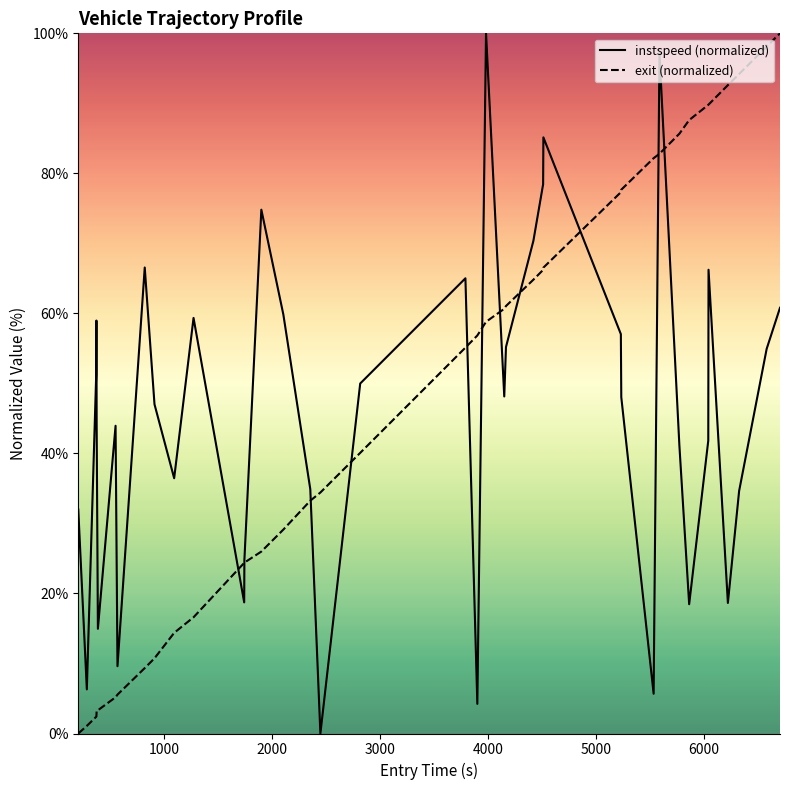

What is the highest value of the instspeed (normalized) series?

100.0